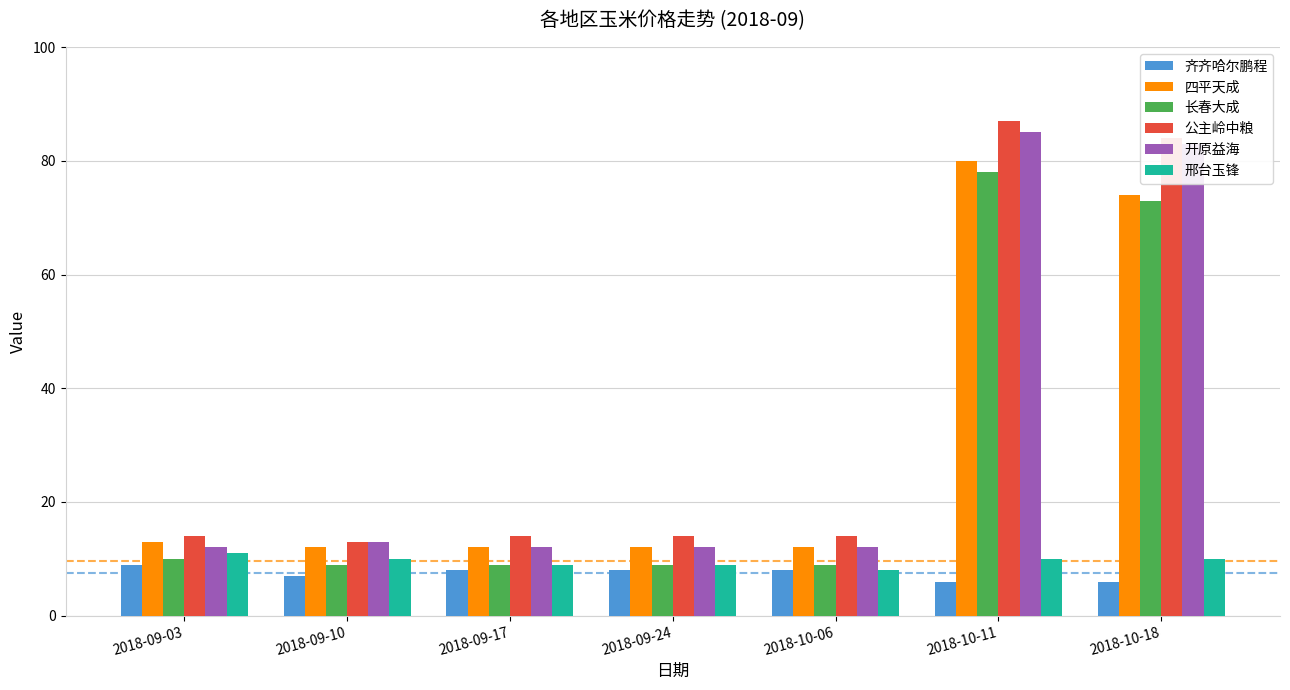

What is the spread (max minus min) of values at 2018-10-11?

81